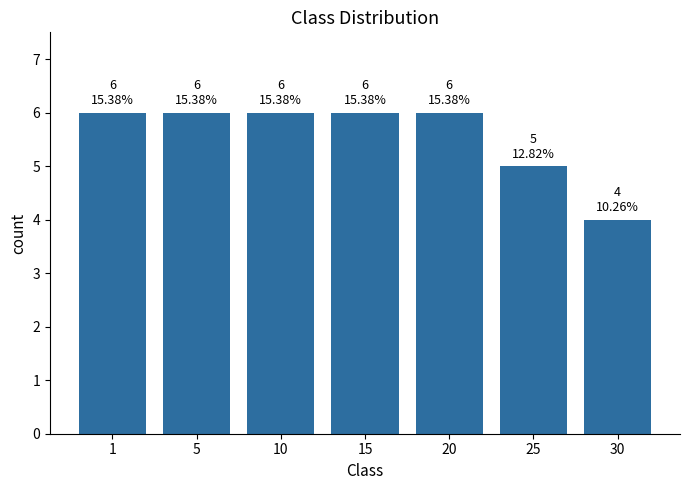

Between 25 and 30, which is larger?

25